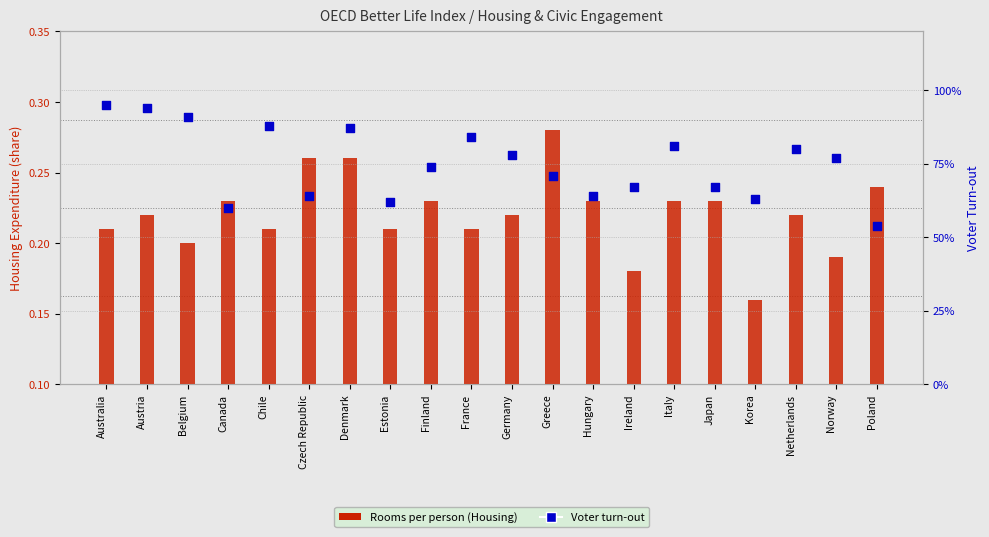

Which series has the widest spread of Y values?

Voter turn-out